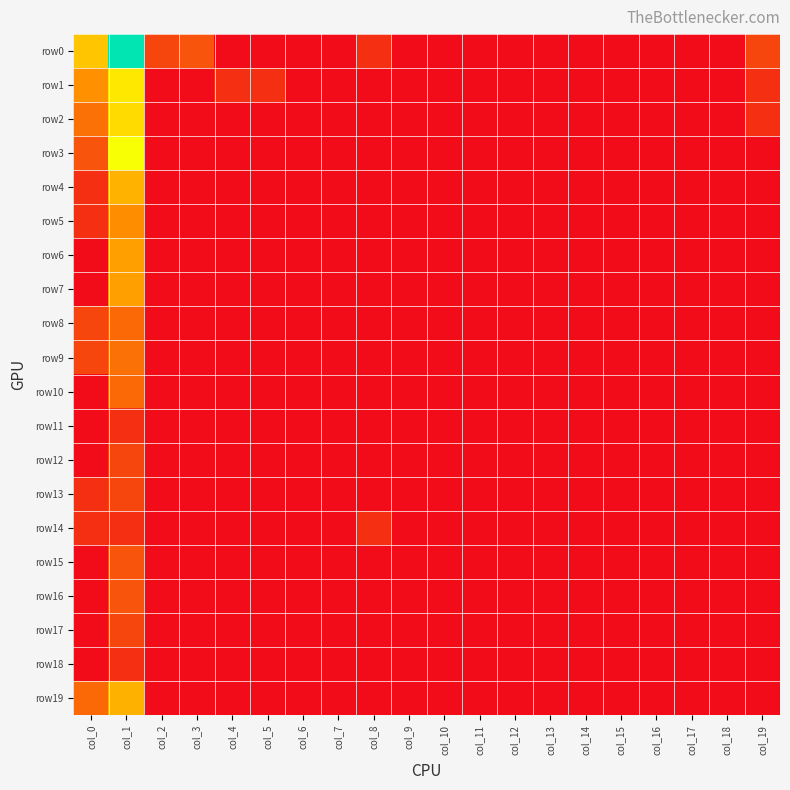

Rank the series at col_3 from highest to lowest value.

row0, row1, row2, row3, row4, row5, row6, row7, row8, row9, row10, row11, row12, row13, row14, row15, row16, row17, row18, row19